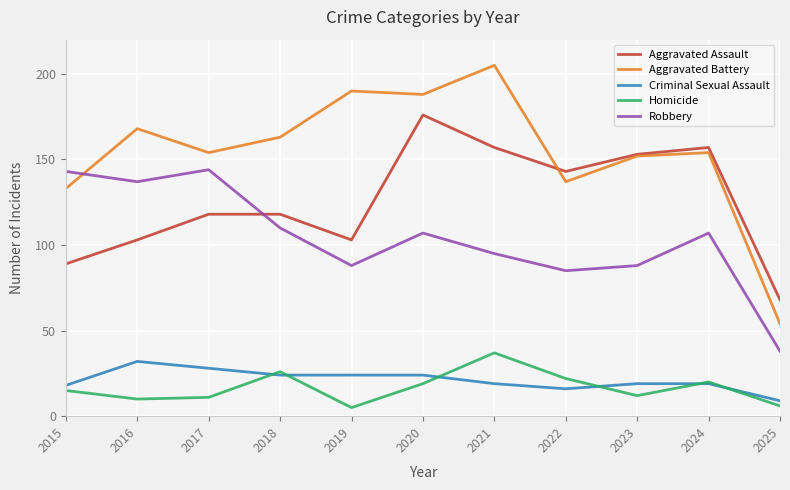

How many interior local peaks does the Aggravated Battery series have?

4